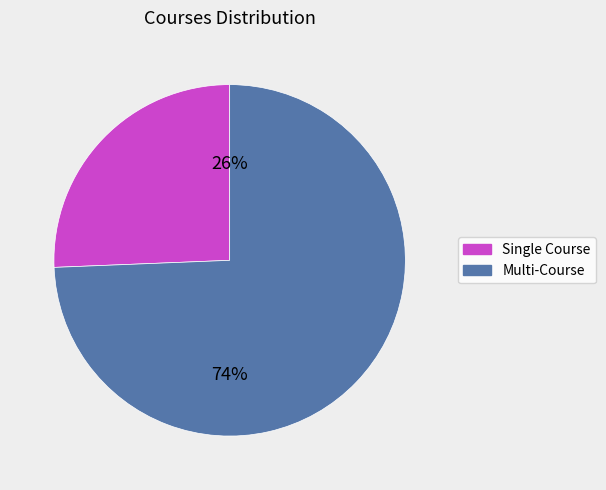

Combined, do Multi-Course and Single Course account for over 50%?

Yes